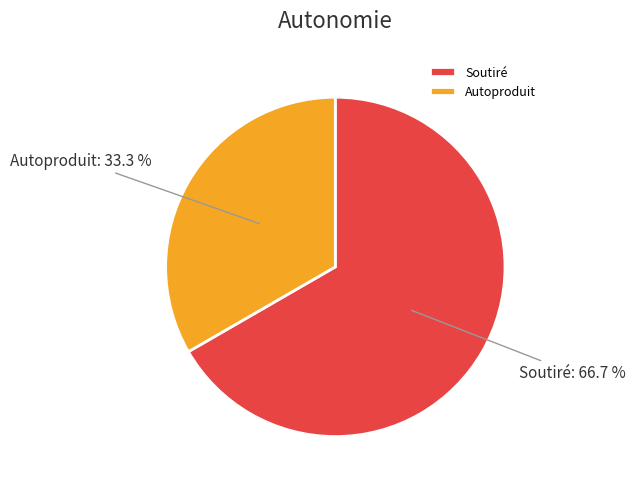

What is the majority slice?

Soutiré